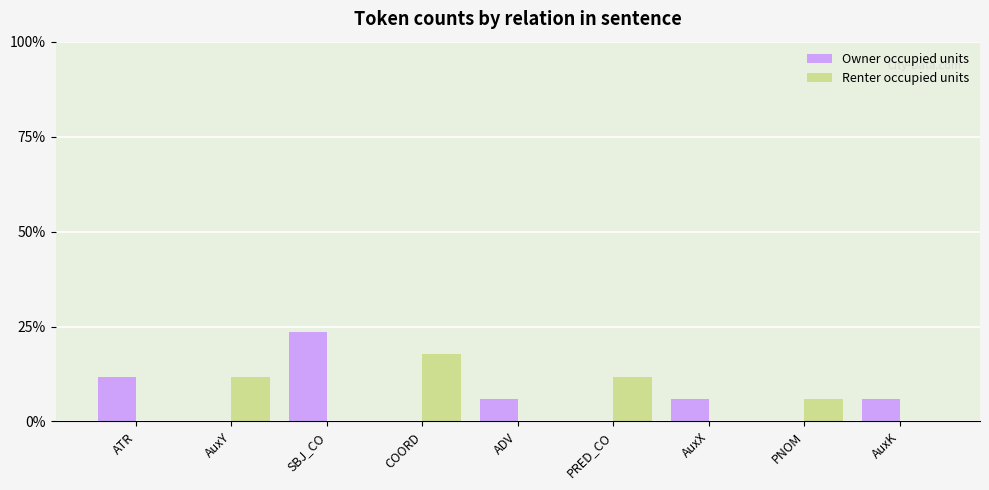

The Owner occupied units series shows -7.4 at PRED_CO. True or false?

False